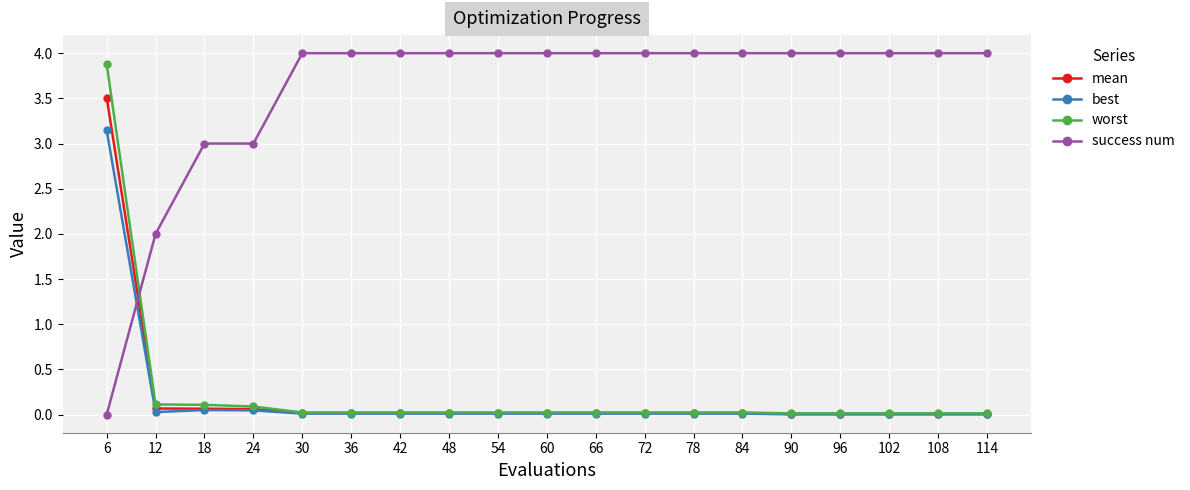

What is the greatest value displayed?

4.0